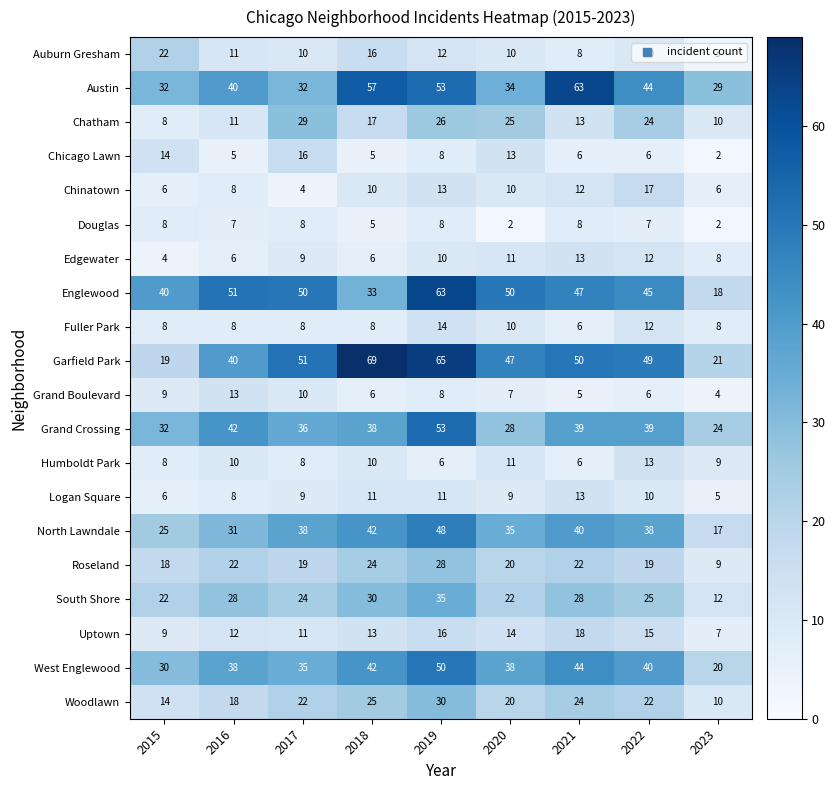

At which category is the sum across all series the highest?

2019